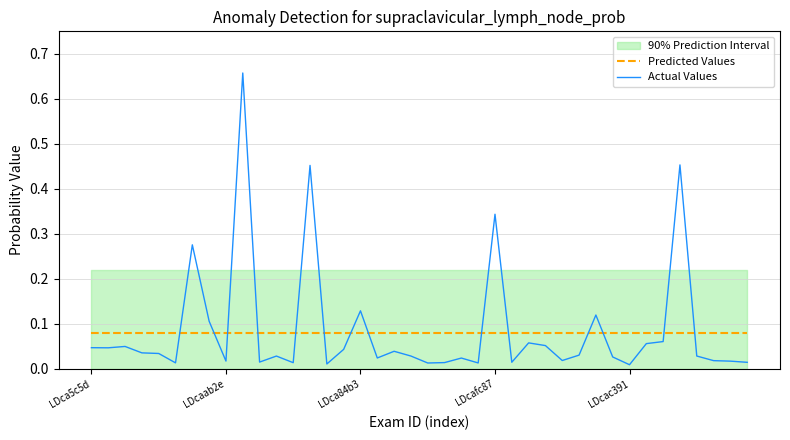

True or false: Actual Values and Predicted Values intersect in this chart.

True